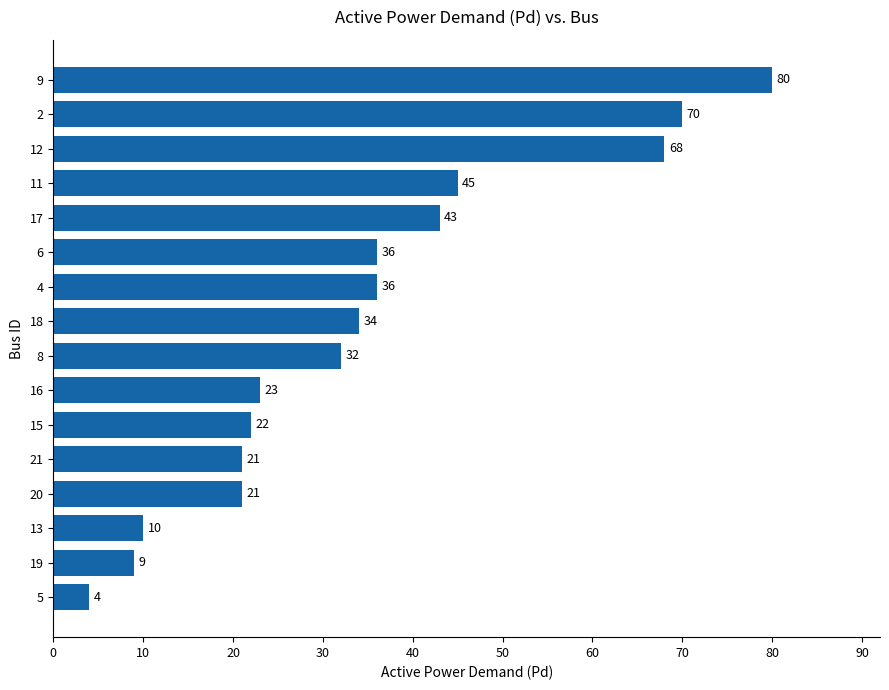

Is it true that the value at 4 is 36?

True